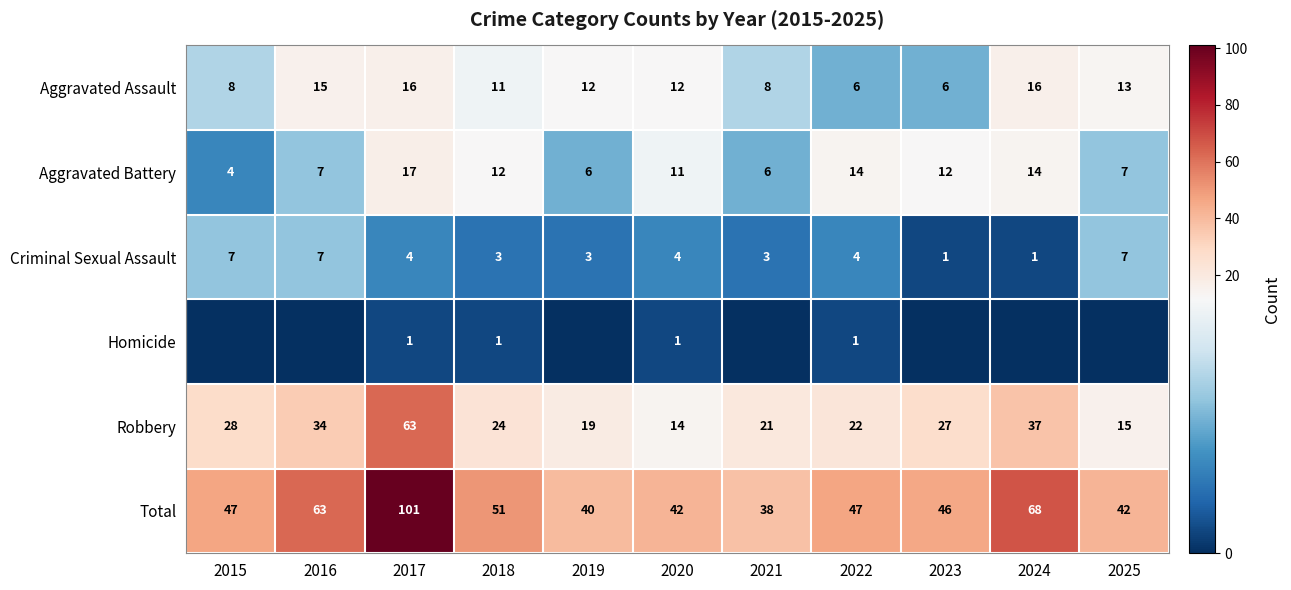

What is the sum of all Criminal Sexual Assault values?

44